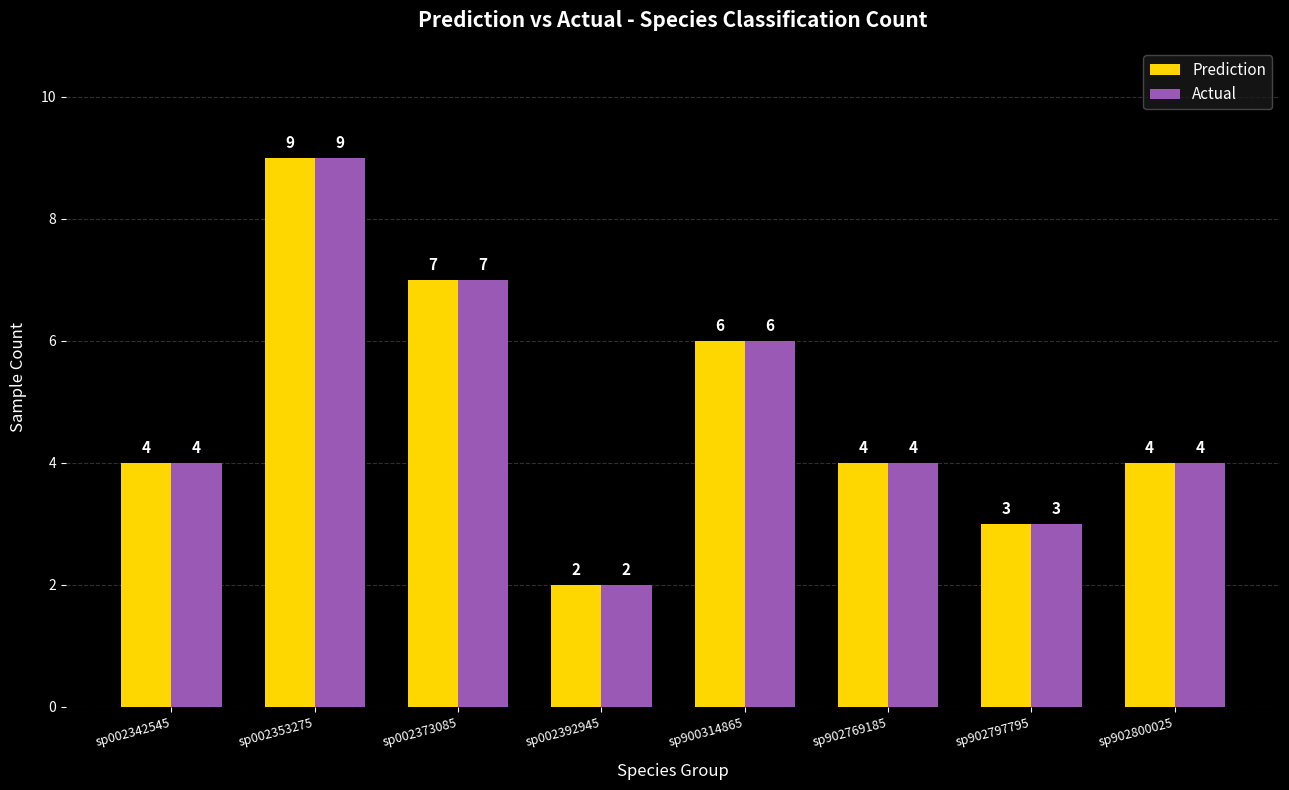

Read the Actual value at sp900314865.

6